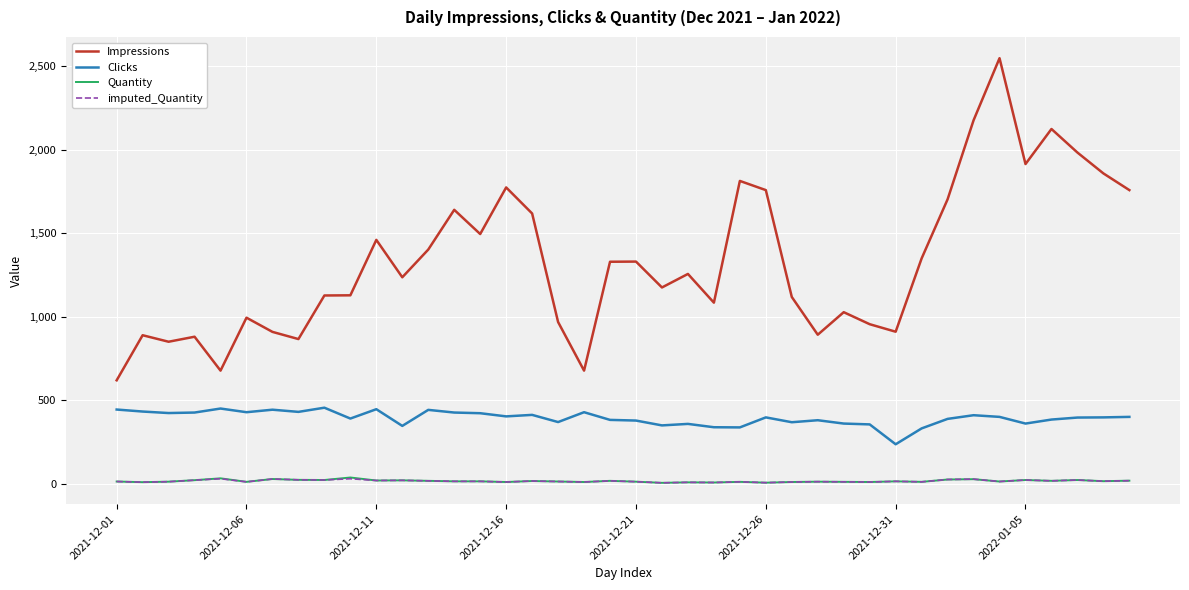

True or false: Impressions and Quantity cross at least once.

False